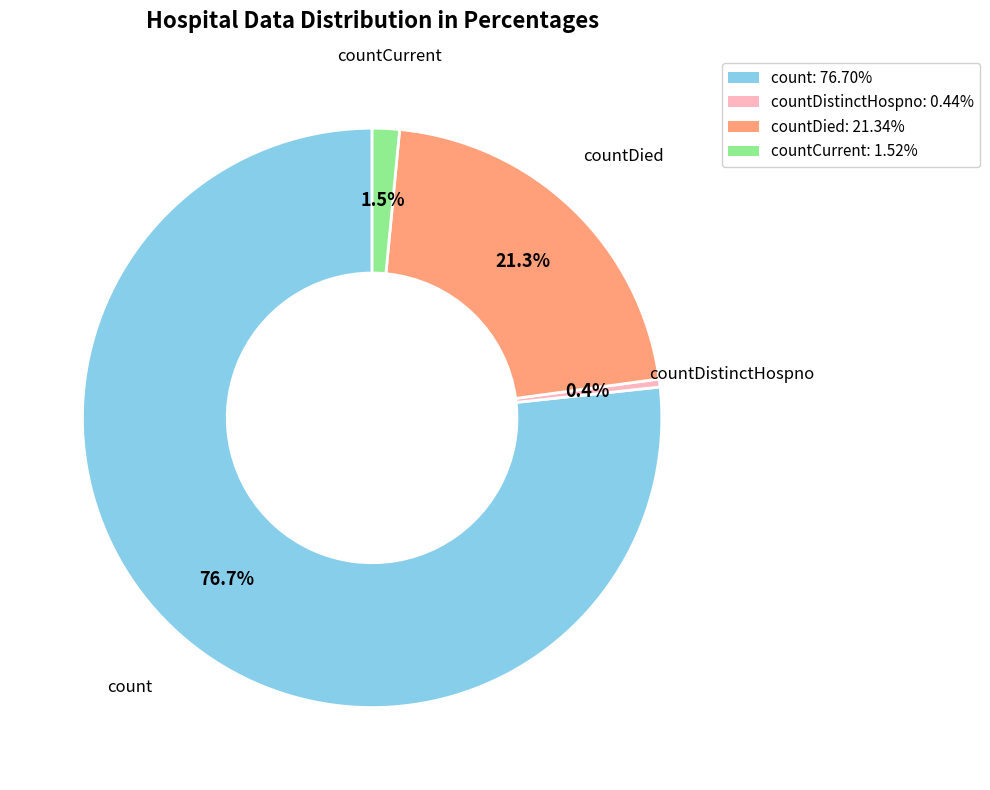

Count the number of slices in the pie.

4